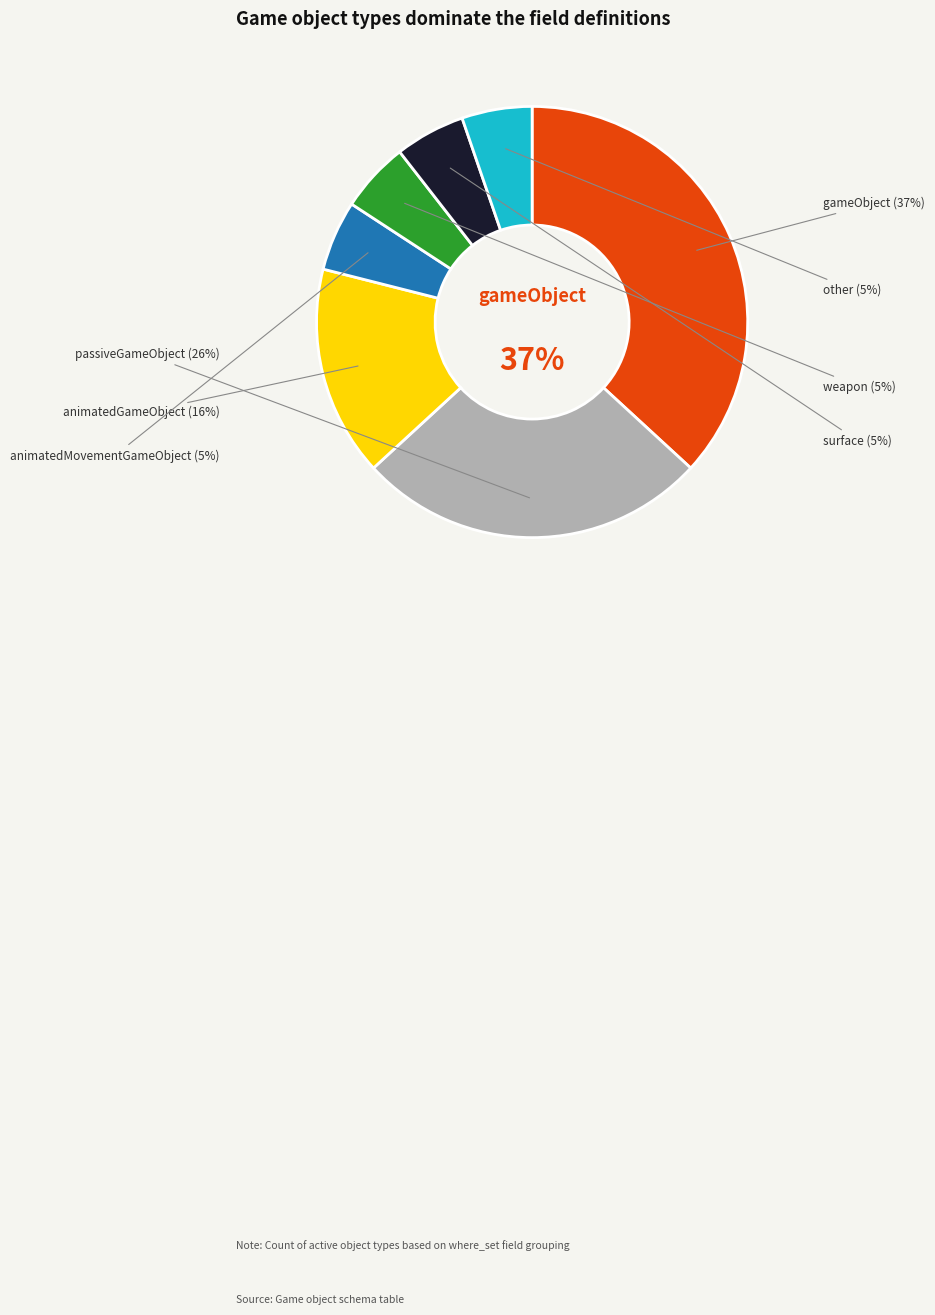

What is the ratio of the value at animatedMovementGameObject to the value at surface?

1.0